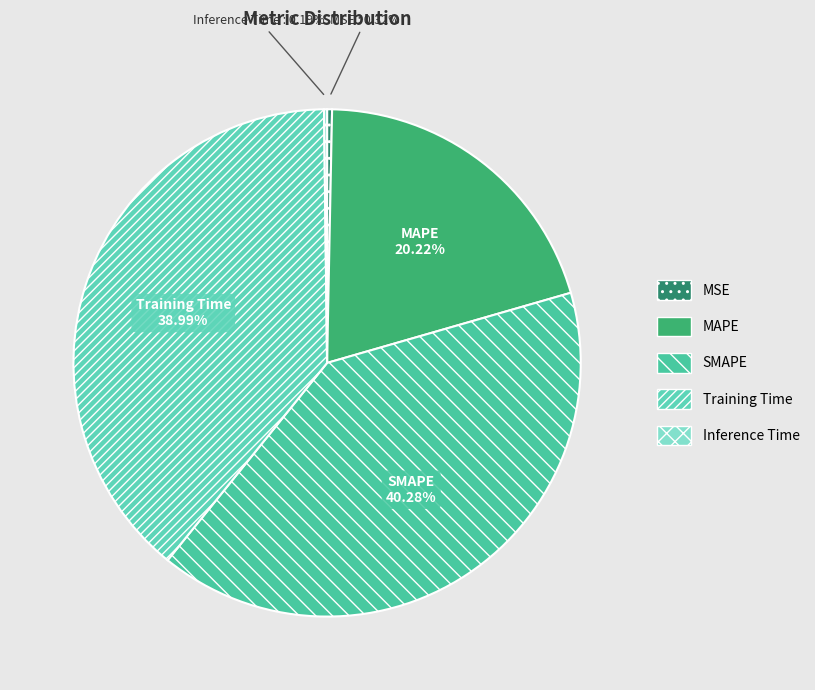

Does MSE represent more than half of the total?

No